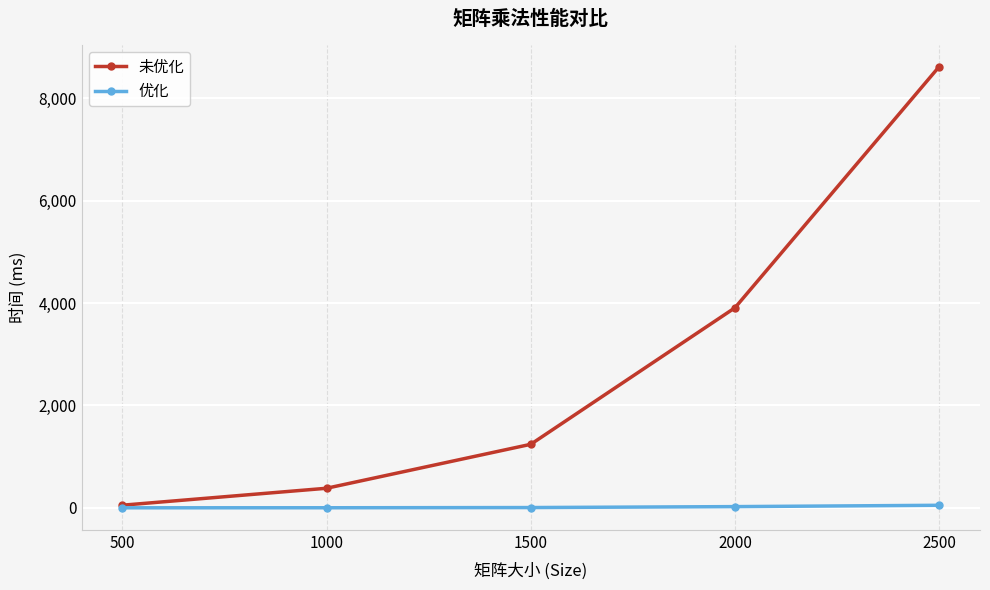

What is the value of the 未优化 point at the 2nd from the left?

382.0